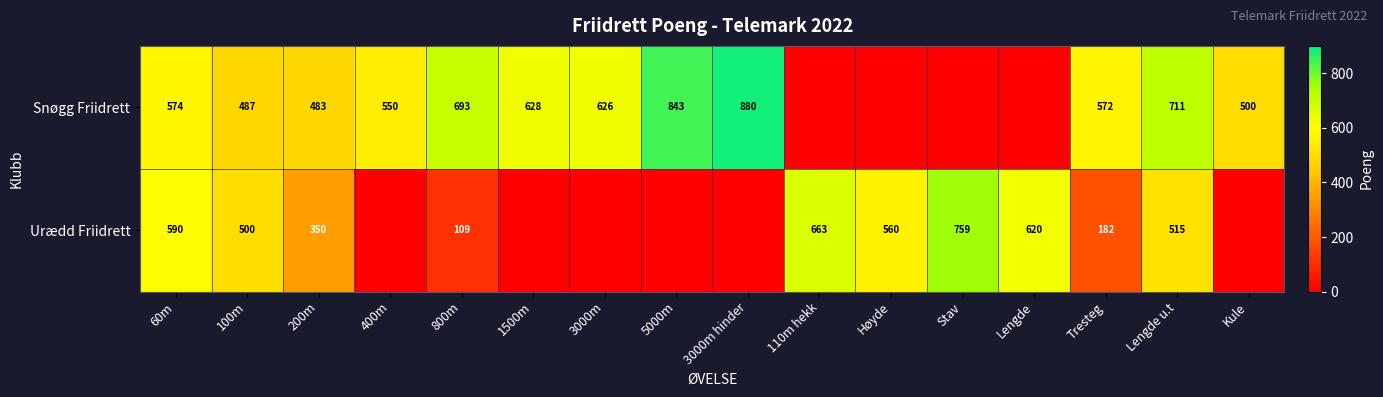

At how many categories does at least one series exceed 517?

13